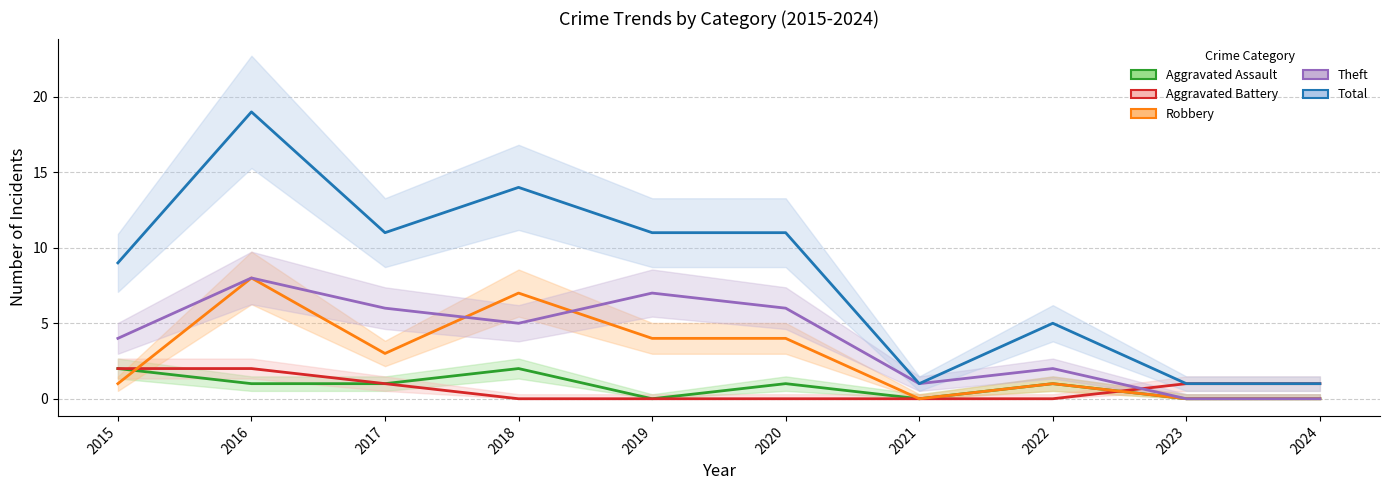

Which series ends up on top after the final intersection of Aggravated Battery and Theft?

Aggravated Battery